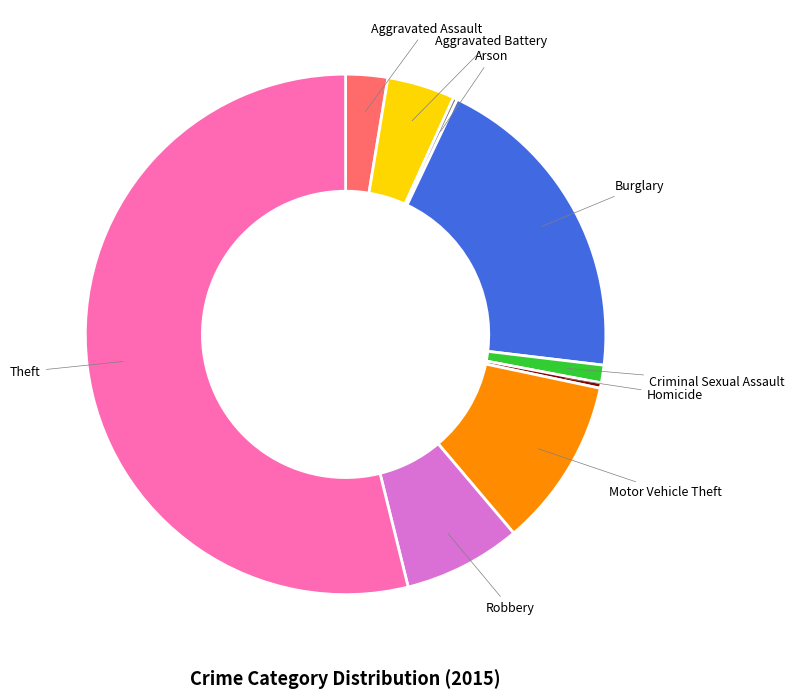

Is Theft the majority of the pie?

Yes